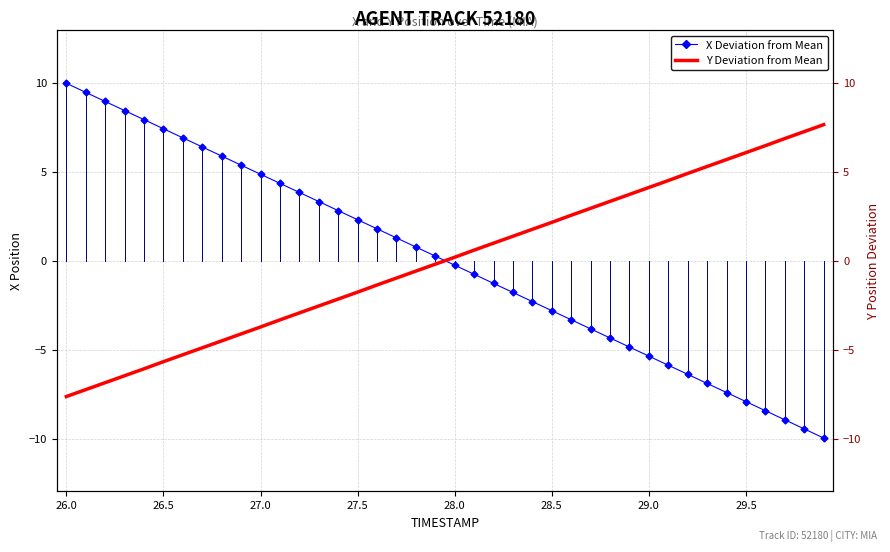

What is the maximum value for Y Deviation from Mean?

7.6